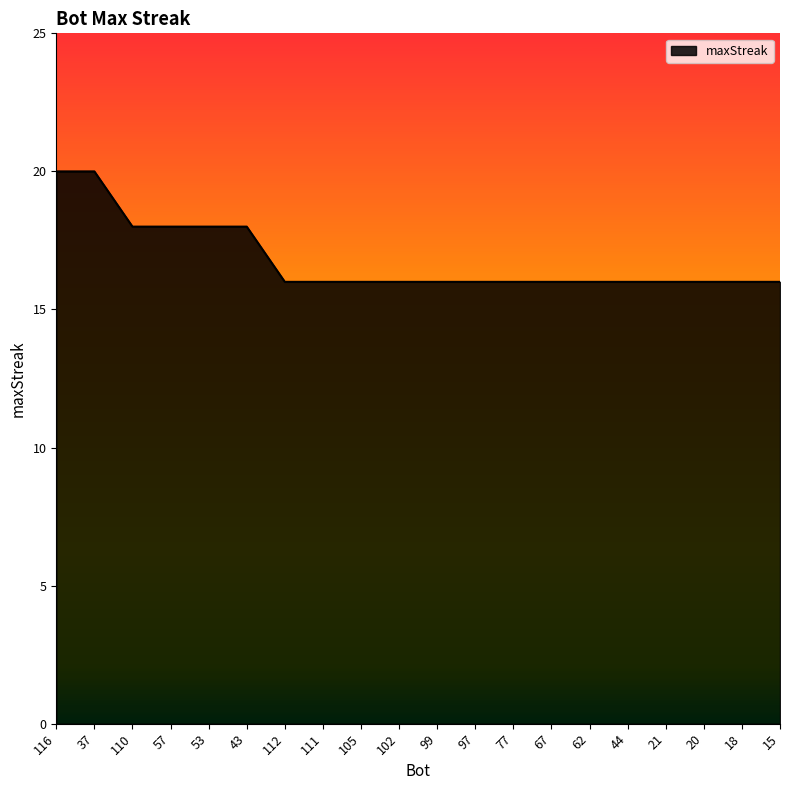

What is the difference between the second highest and minimum values?

4